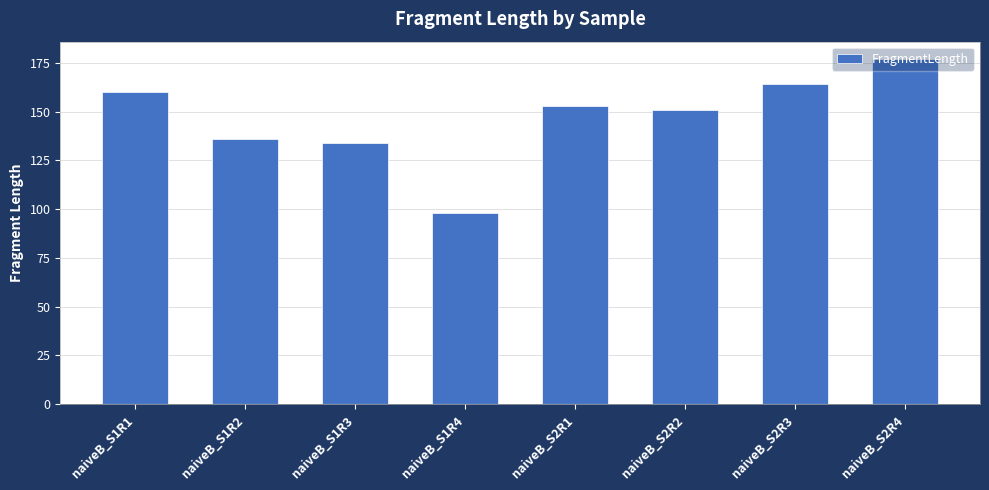

What is the label of the 3rd bar from the right?

naiveB_S2R2